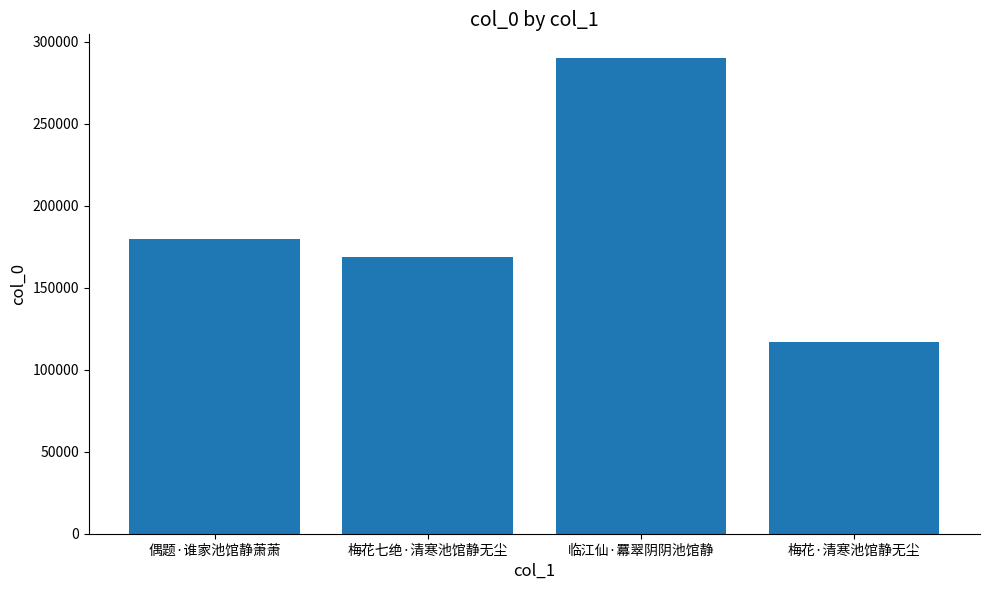

How many distinct data groups are displayed?

1